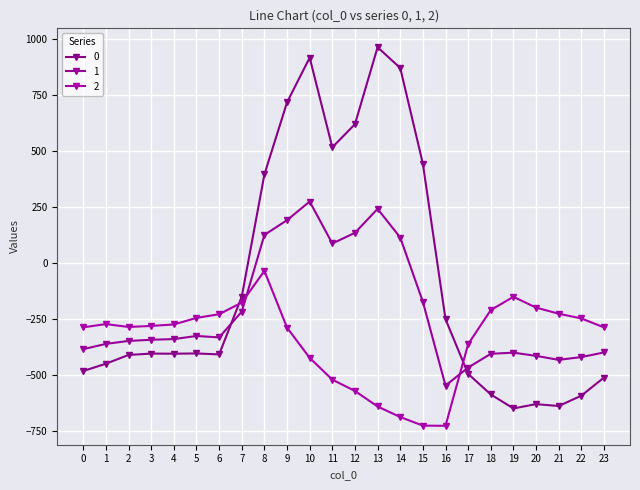

How many data points does each series have?

24